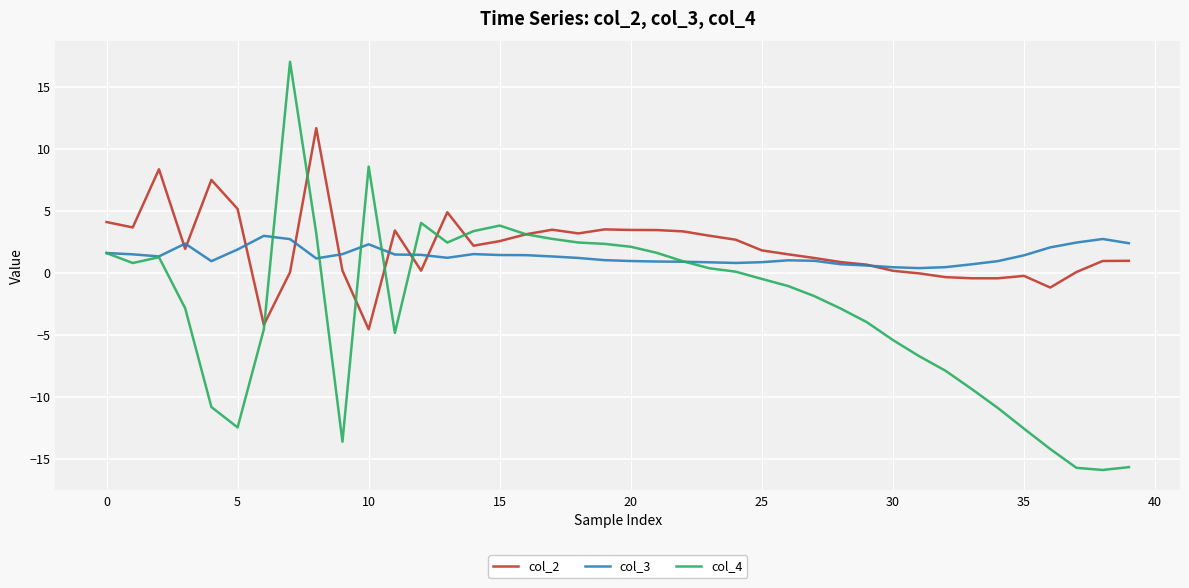

Rank the series by their maximum value, from highest to lowest.

col_4, col_2, col_3